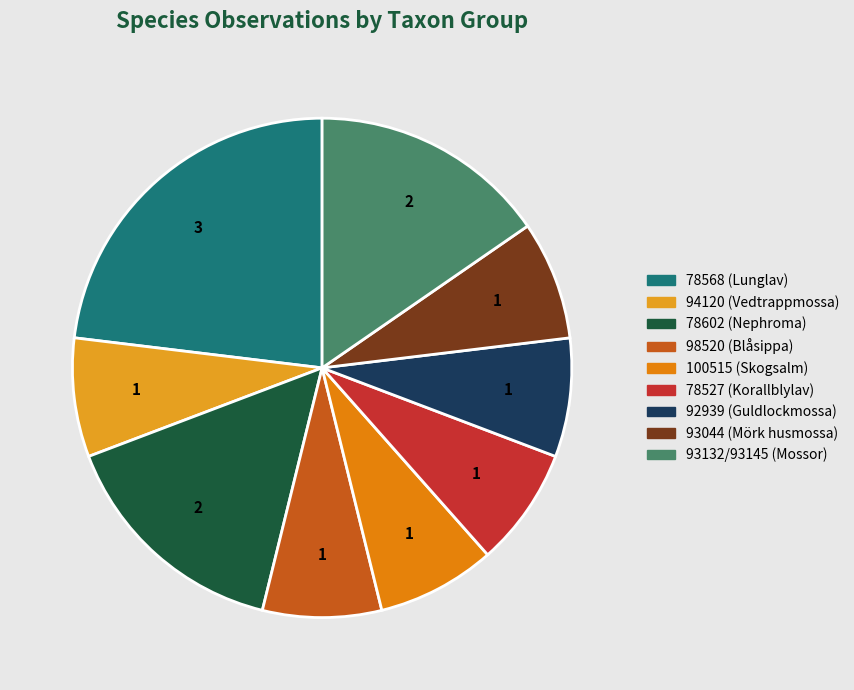

How many segments does this pie chart have?

9